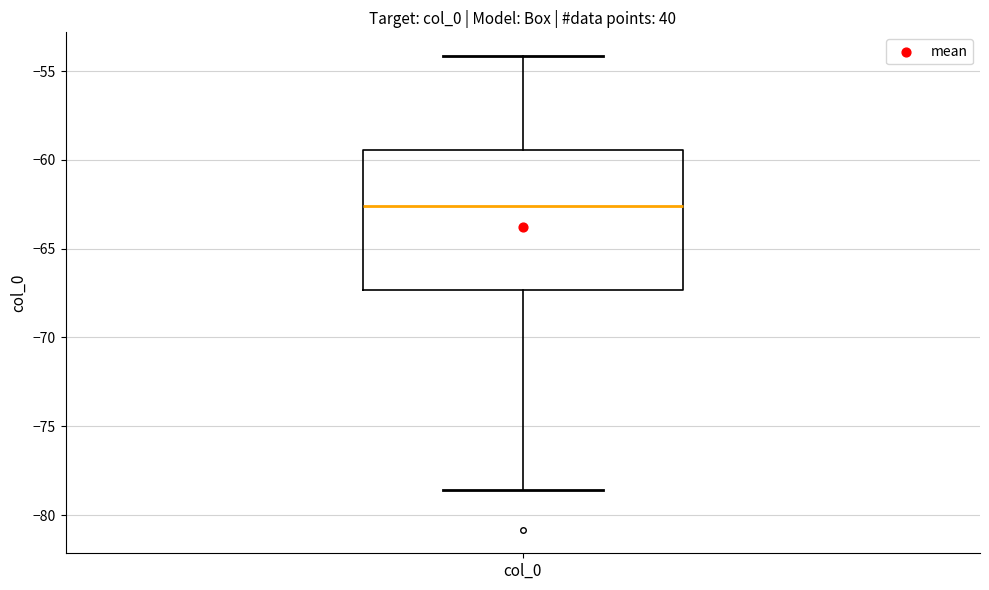

Transcribe this box plot: give where the median line is, the range the box spans, and where the two whiskers end, as read against the y-axis. The values are not printed on the chart, so give them approximately, as read against the axis.

median -62.5, box -67.5 to -59.5, whiskers -78.5 to -54.0